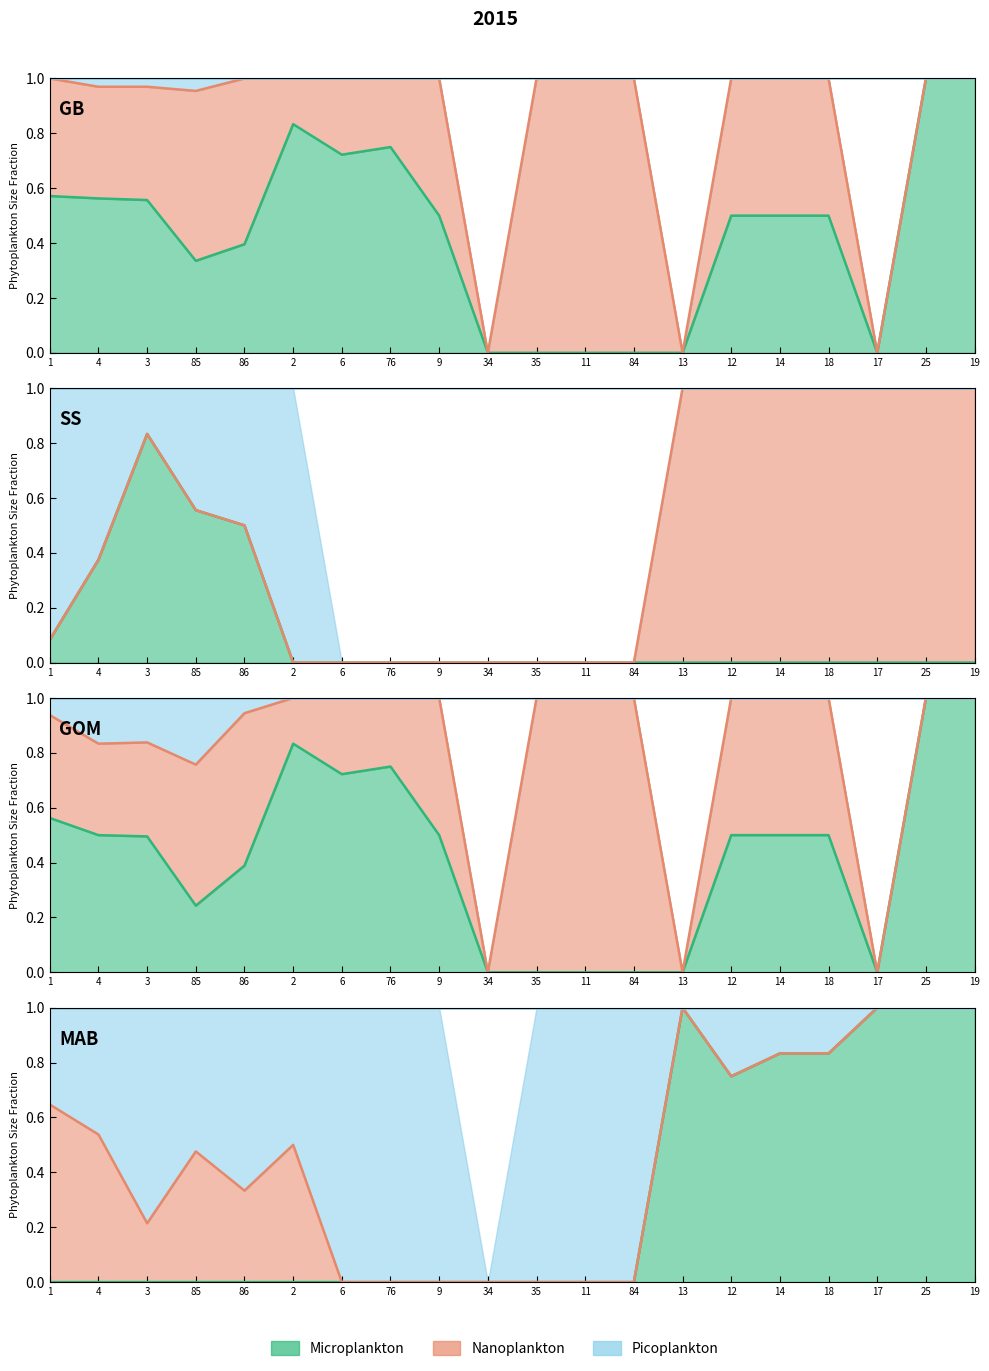

True or false: Microplankton_line and Nanoplankton_line cross at least once.

False